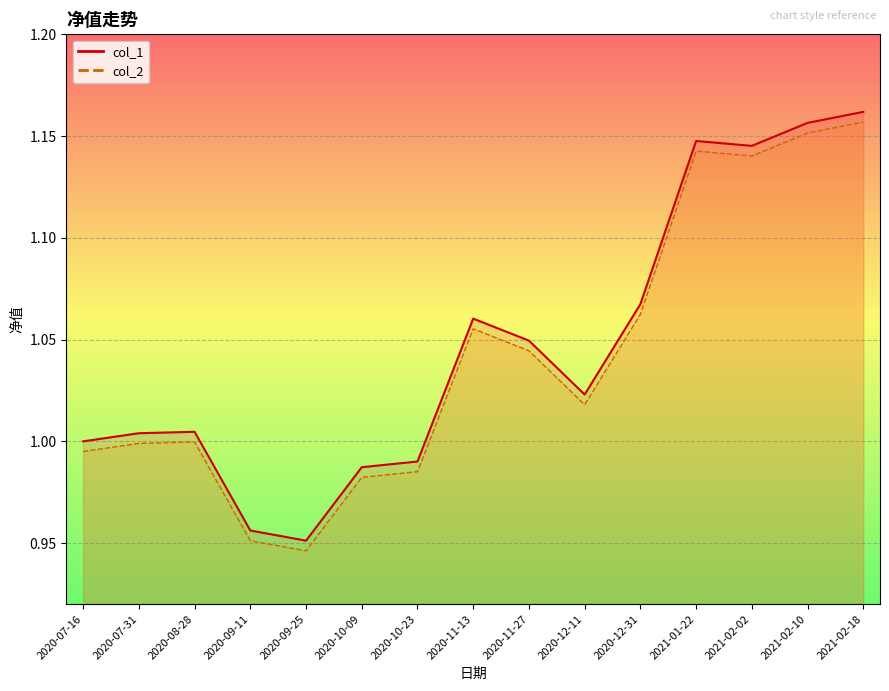

Which series has the widest spread of values?

col_2 line